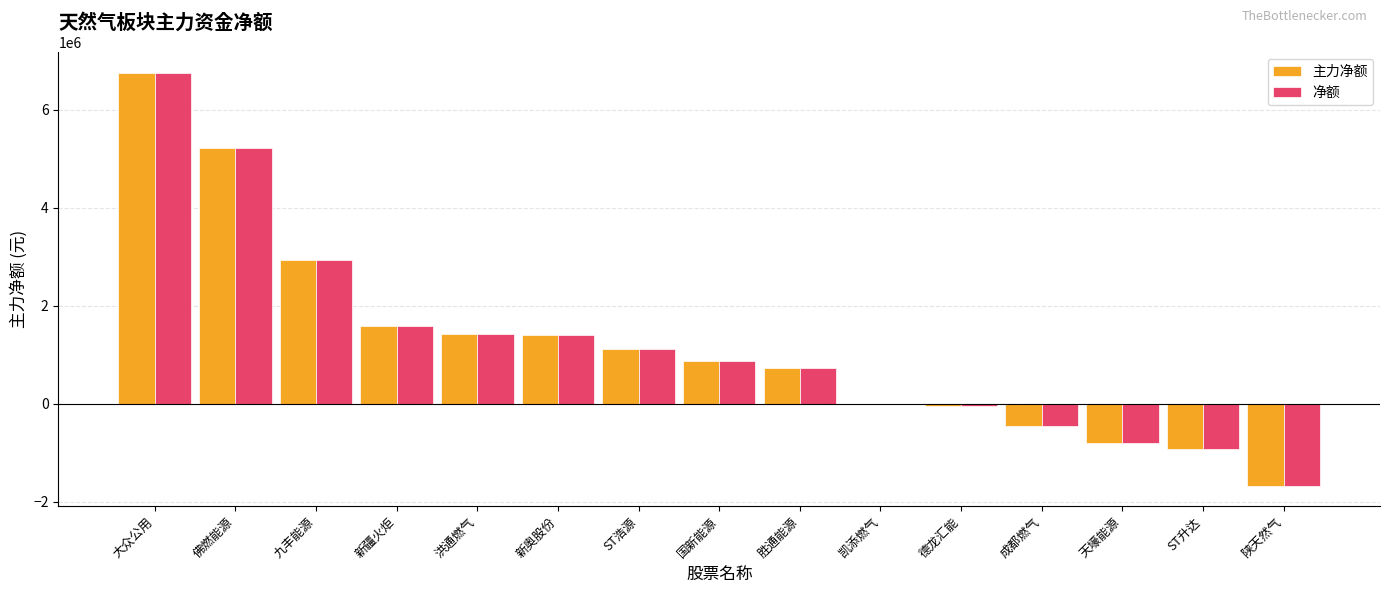

At which label is 净额 closest to 2541763?

九丰能源